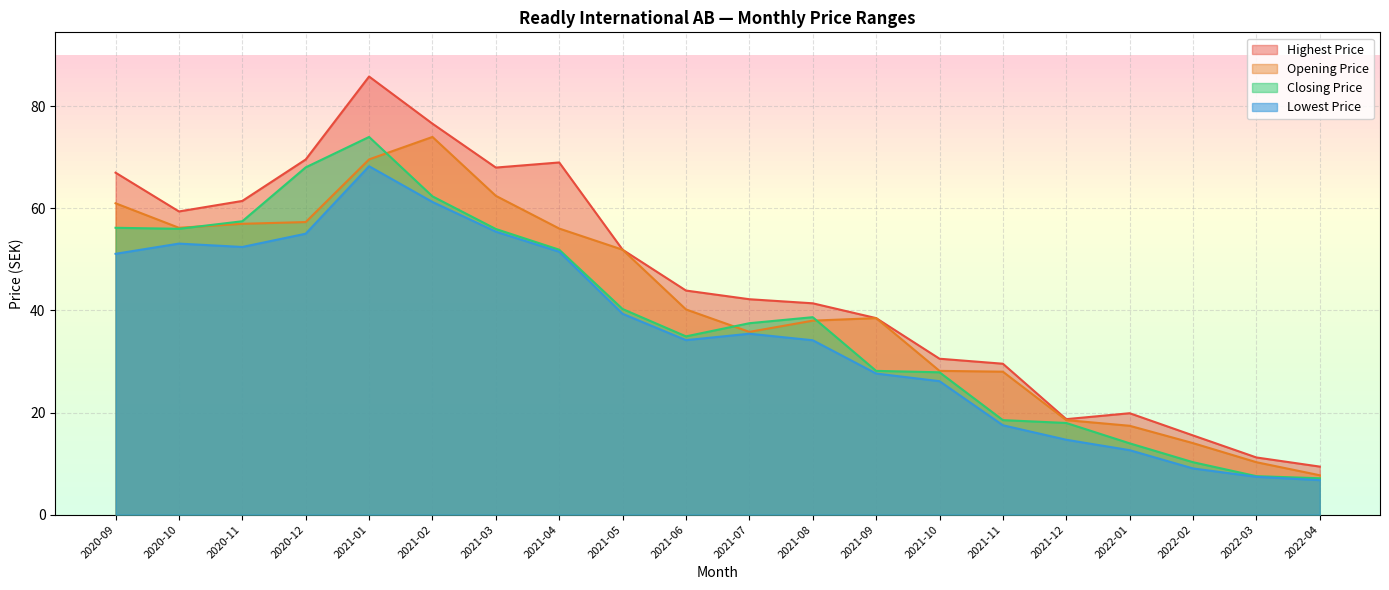

Does the chart display data point markers on the line(s)?

No